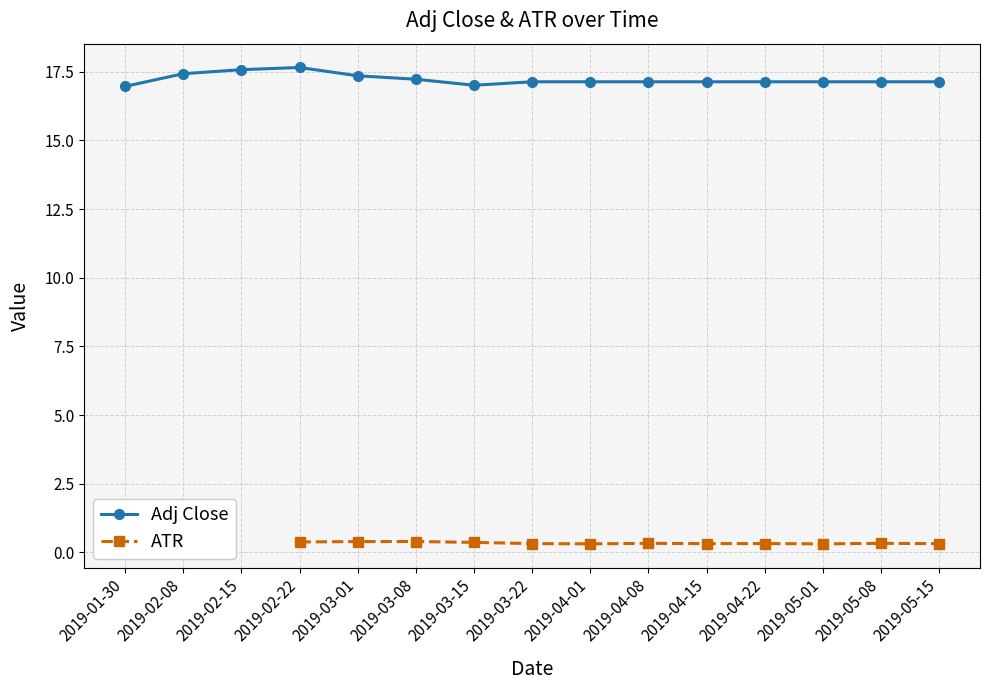

What is the total value across all series at 2019-04-08?

17.5